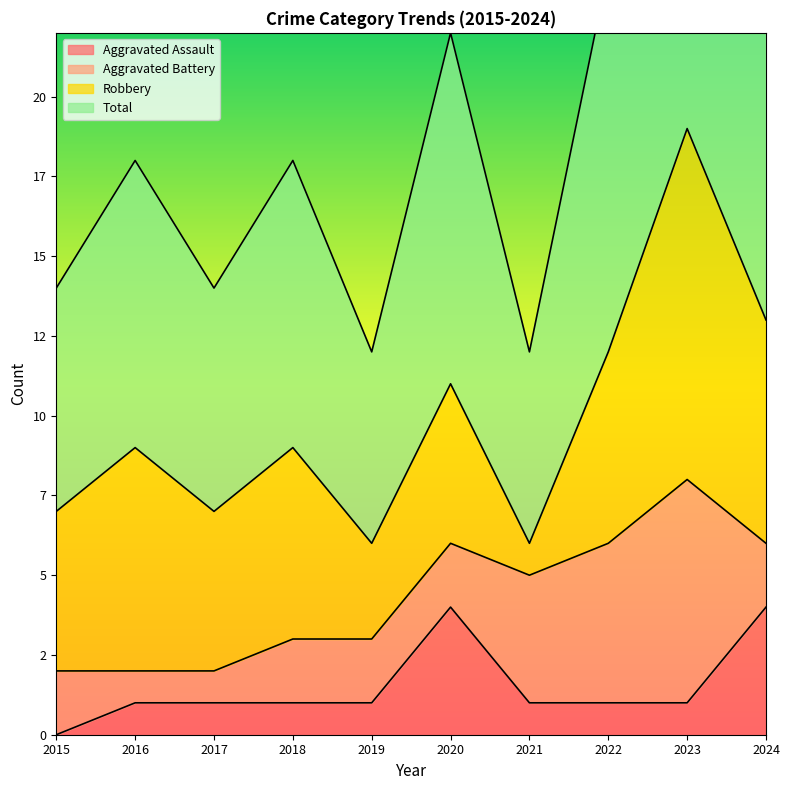

At which label does Aggravated Assault first exceed 1?

2020